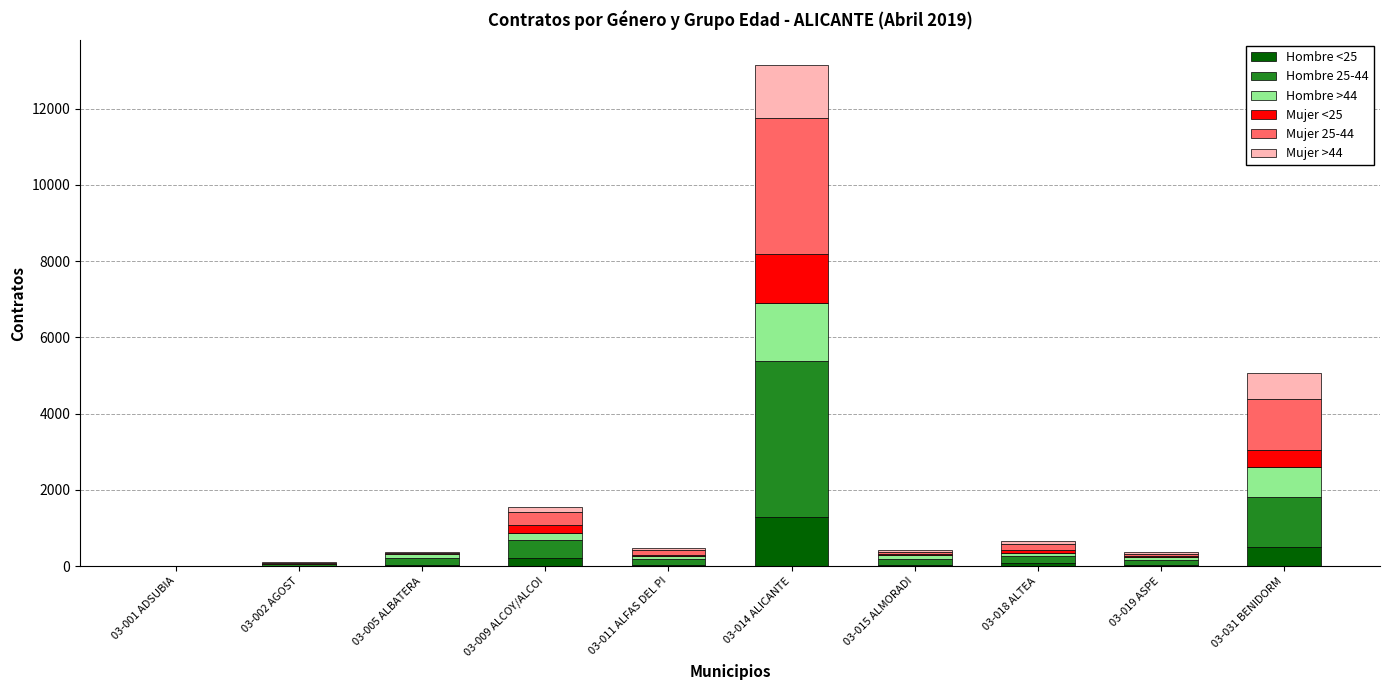

Does the chart contain stacked bars?

Yes